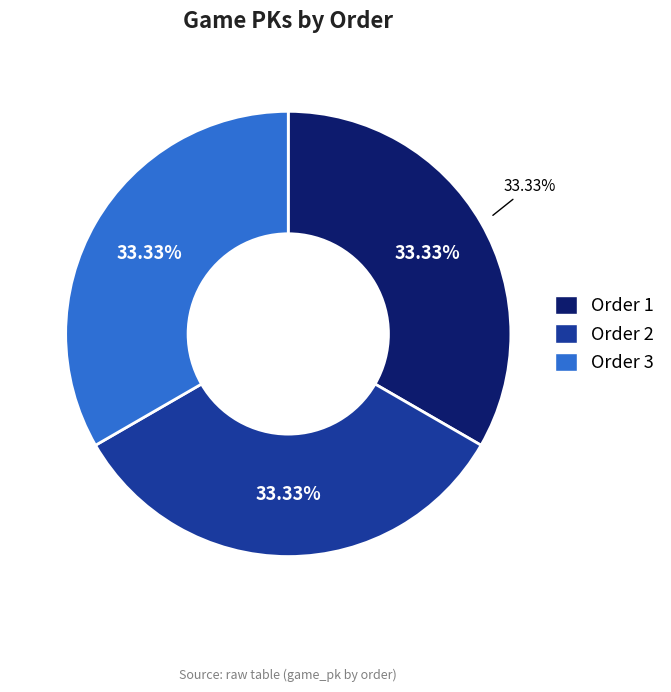

What is the largest slice in the pie chart?

3